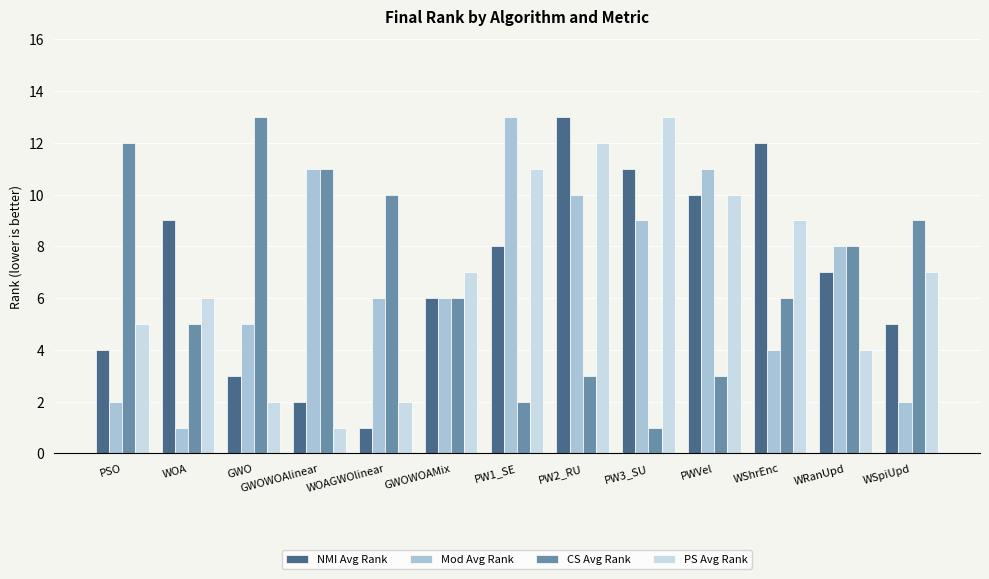

What is the minimum value shown in the chart?

1